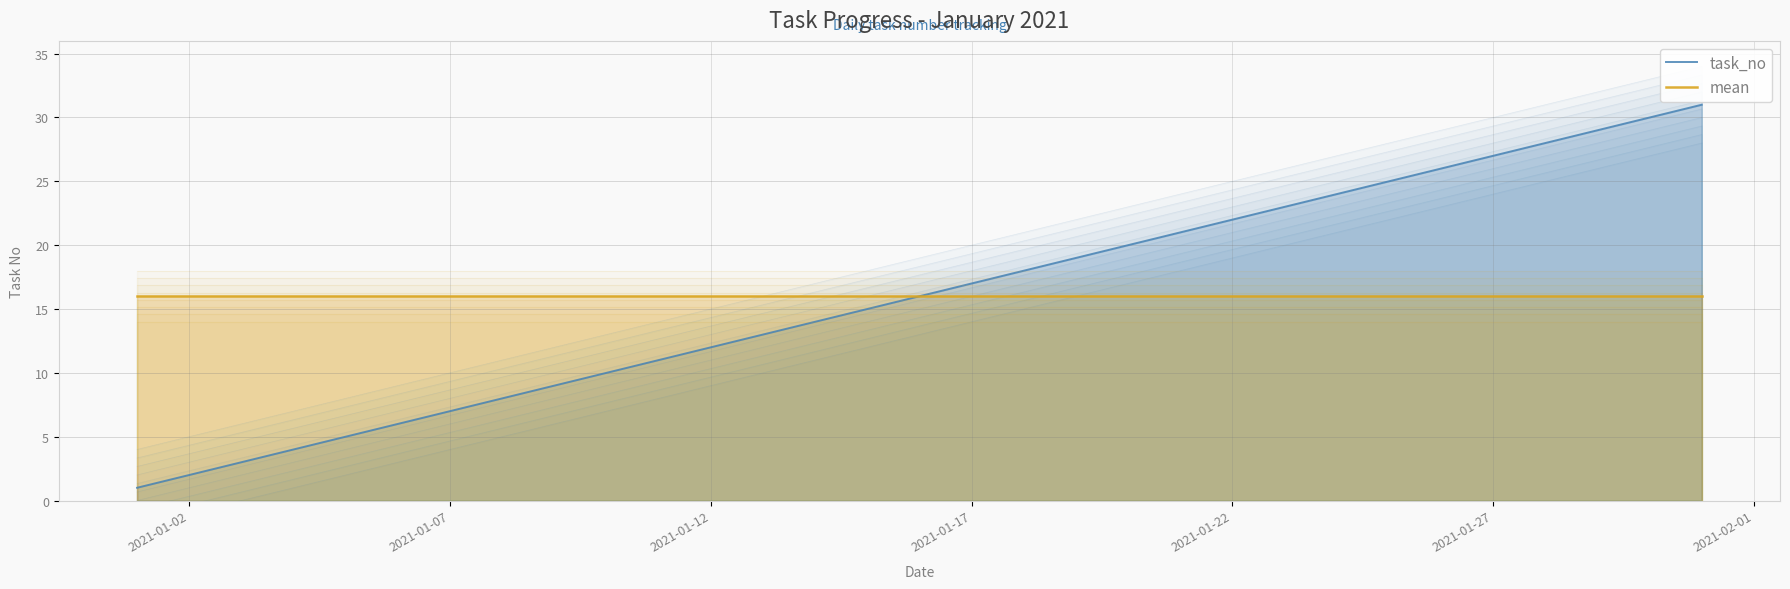

Count the number of categories in the chart.

31